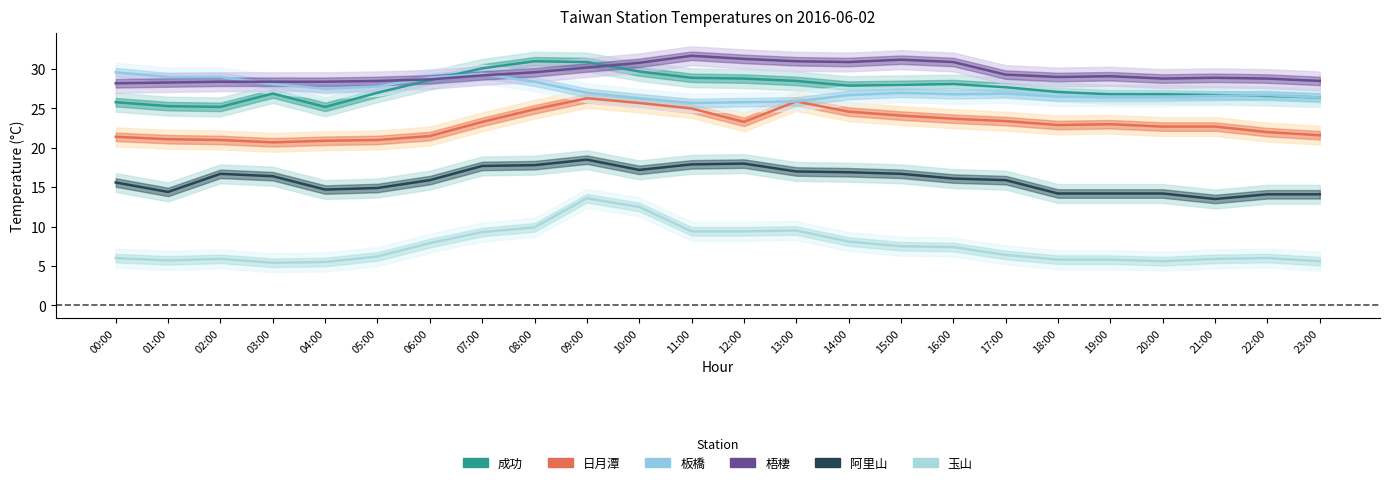

Reading left to right, extract all data points from this chart.

成功: 25.8	25.3	25.2	26.9	25.2	27.0	28.6	30.1	31.0	30.9	29.7	28.9	28.8	28.5	27.9	28.0	28.1	27.7	27.1	26.8	26.8	26.7	26.6	26.4
日月潭: 21.4	21.1	21.0	20.7	20.9	21.0	21.5	23.3	24.9	26.3	25.7	25.0	23.3	25.9	24.6	24.1	23.7	23.4	22.9	23.0	22.7	22.7	22.0	21.6
板橋: 29.6	29.0	29.0	28.1	27.5	27.8	28.9	29.4	28.4	27.0	26.3	25.7	25.8	25.9	26.7	27.0	26.8	26.9	26.5	26.5	26.5	26.6	26.7	26.4
梧棲: 28.2	28.3	28.4	28.4	28.4	28.5	28.7	29.2	29.6	30.2	30.8	31.7	31.3	31.0	30.9	31.2	30.9	29.3	29.0	29.1	28.8	28.9	28.8	28.5
阿里山: 15.6	14.4	16.7	16.4	14.7	14.9	15.9	17.7	17.8	18.5	17.2	17.9	18.0	17.0	16.9	16.7	16.1	15.9	14.2	14.2	14.2	13.5	14.1	14.1
玉山: 6.0	5.7	5.9	5.4	5.5	6.2	7.9	9.3	9.9	13.6	12.5	9.4	9.4	9.5	8.1	7.5	7.4	6.4	5.8	5.8	5.6	5.9	6.0	5.6